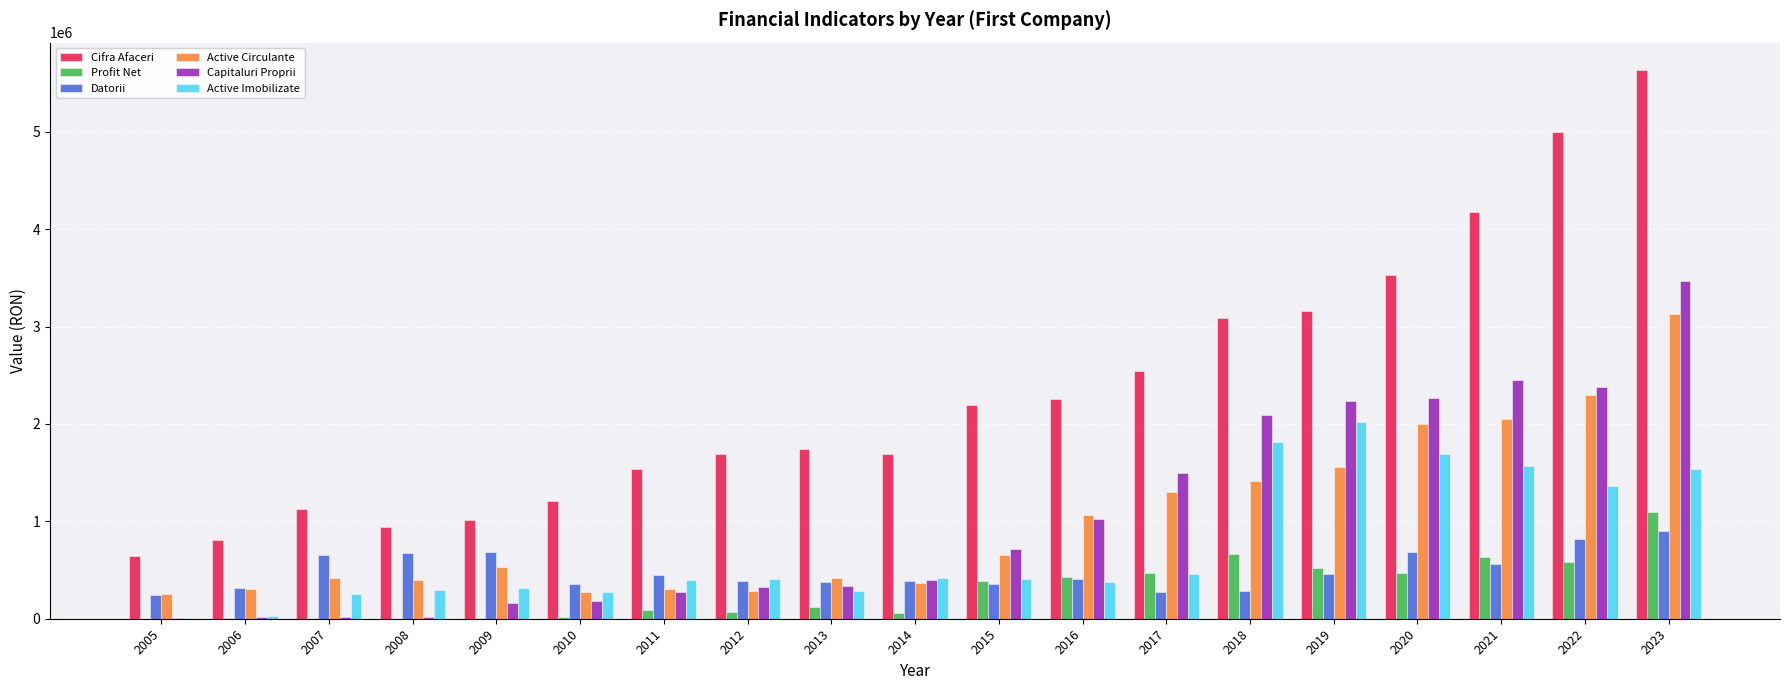

How many distinct data groups are displayed?

6